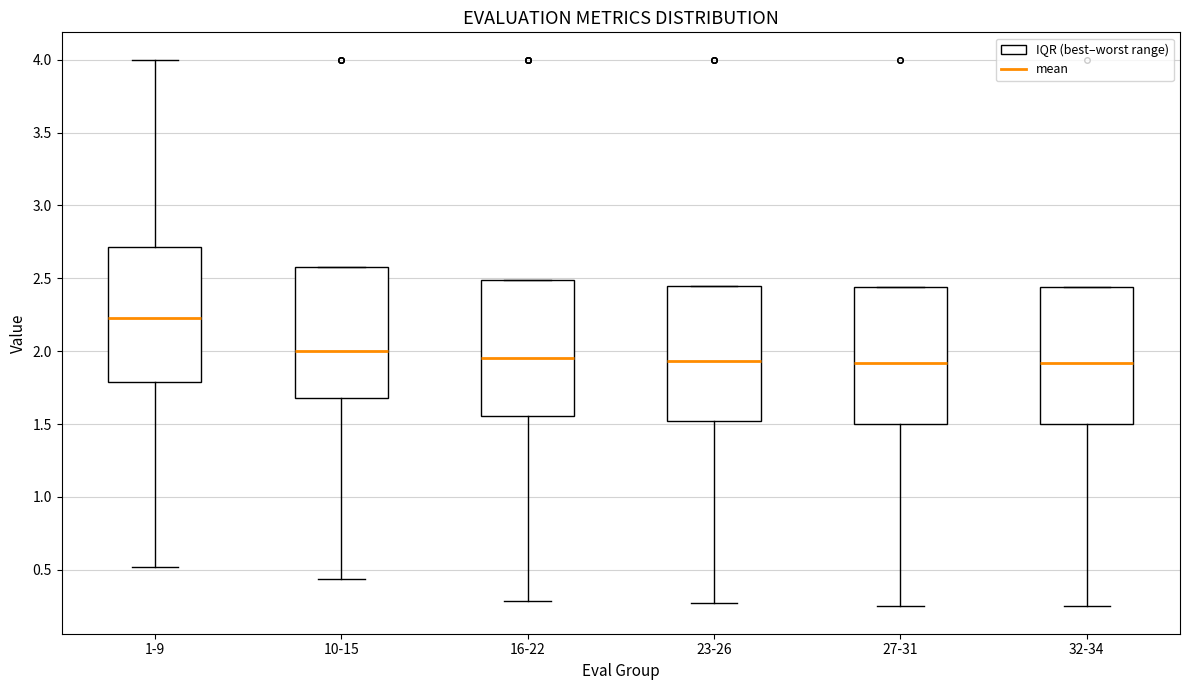

Reading left to right, transcribe this box plot: for each box, give where its median line is, the range the box spans, and where its two whiskers end, as read against the y-axis. The values are not printed on the chart, so give them approximately, as read against the axis.

1-9: median 2.25, box 1.80 to 2.70, whiskers 0.50 to 4.00
10-15: median 2.00, box 1.70 to 2.60, whiskers 0.45 to 2.60
16-22: median 1.95, box 1.55 to 2.50, whiskers 0.30 to 2.50
23-26: median 1.95, box 1.50 to 2.45, whiskers 0.25 to 2.45
27-31: median 1.90, box 1.50 to 2.45, whiskers 0.25 to 2.45
32-34: median 1.90, box 1.50 to 2.45, whiskers 0.25 to 2.45